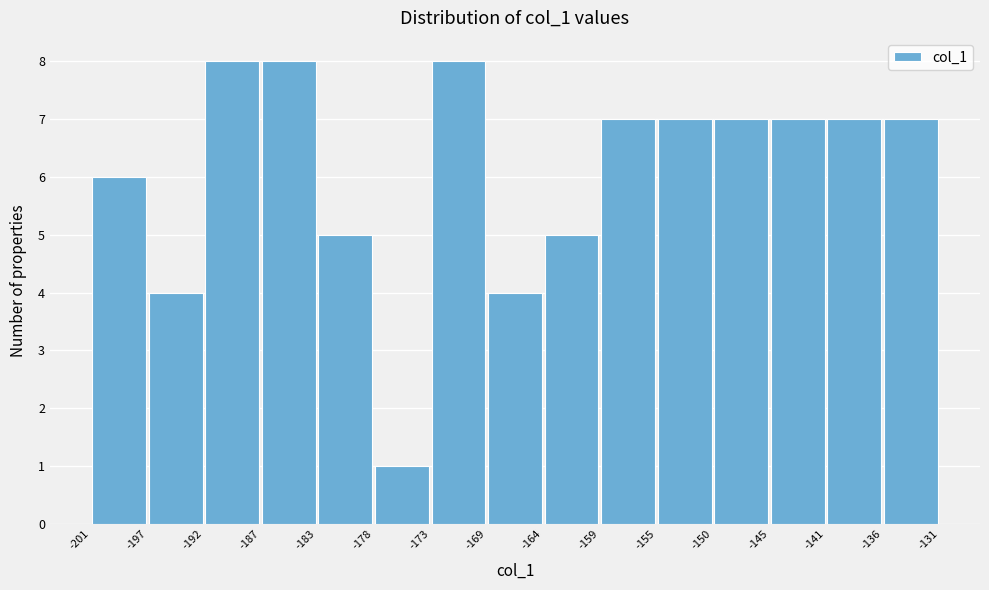

How tall is the bar that spans -187 to -183 on the x-axis? The values are not printed on the chart, so give them approximately, as read against the axis.

8